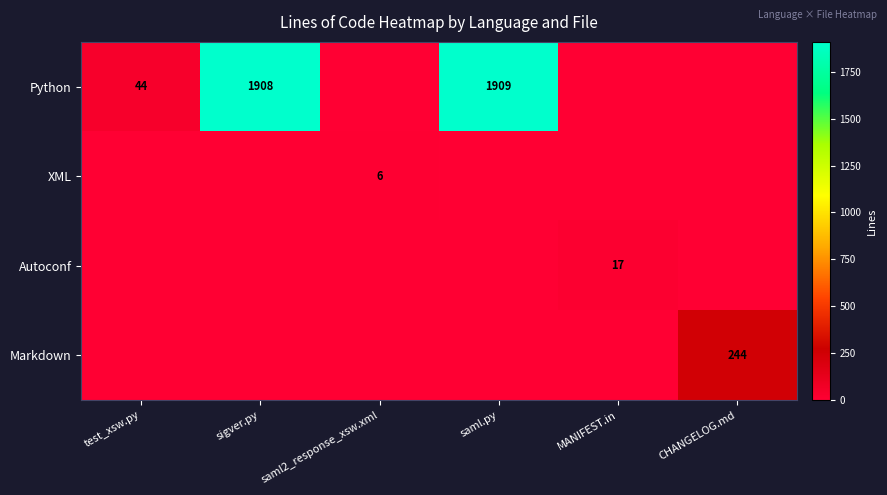

Is it true that XML equals 9 at saml2_response_xsw.xml?

False